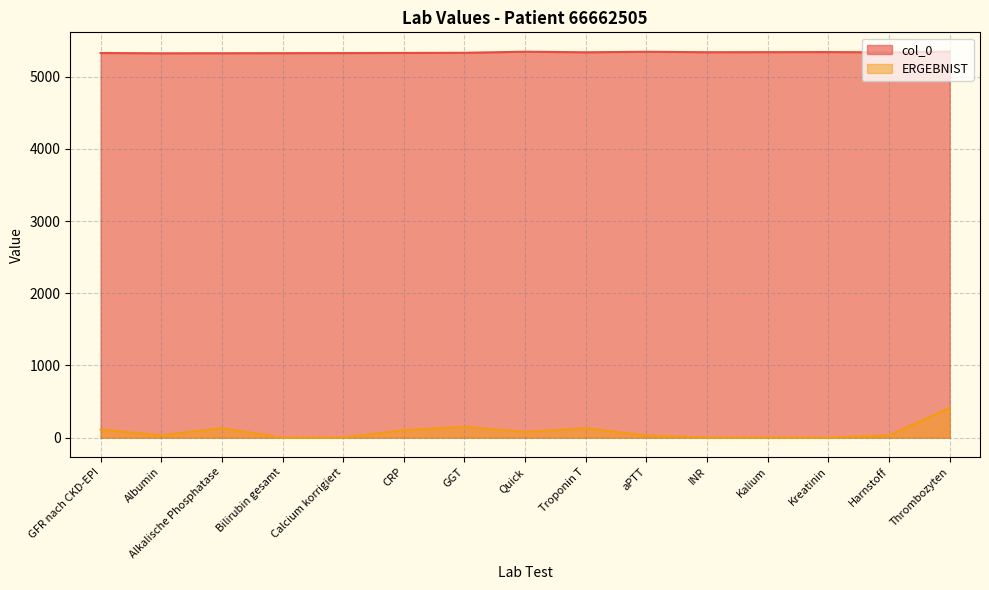

What is the total value across all series at Albumin?

5356